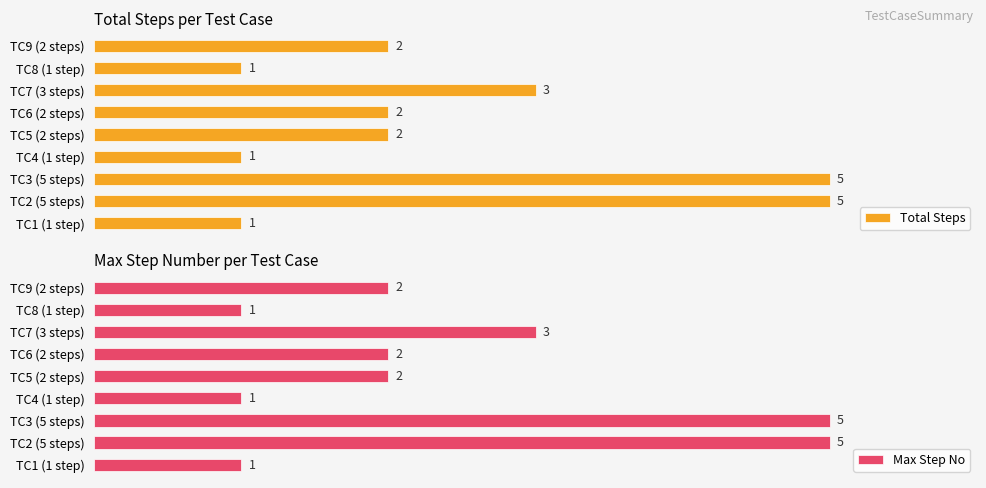

What is the value of the Max Step No bar at the 5th from the left?

2